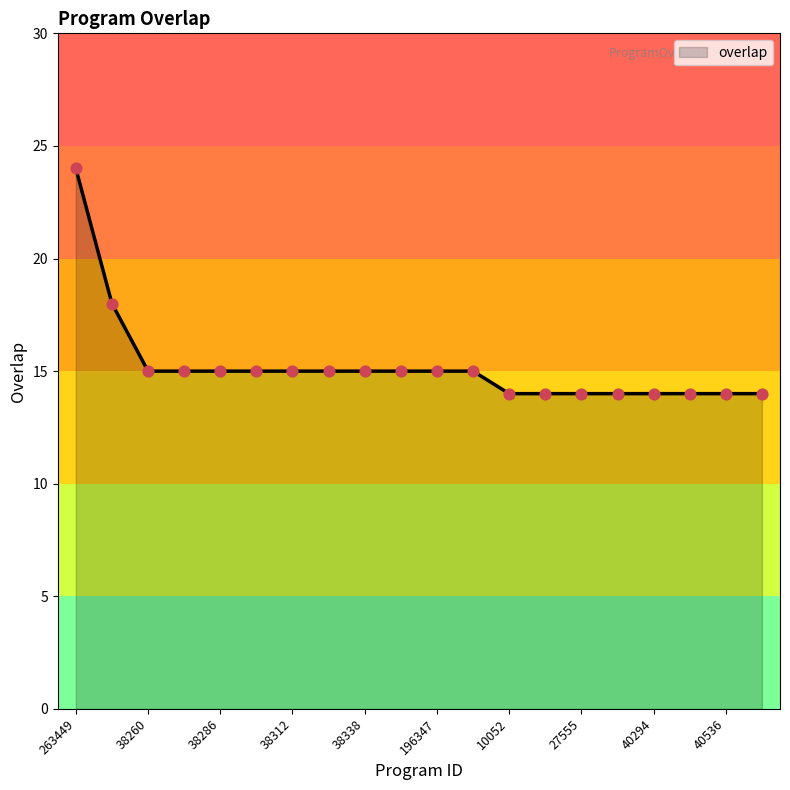

What is the greatest value displayed?

24